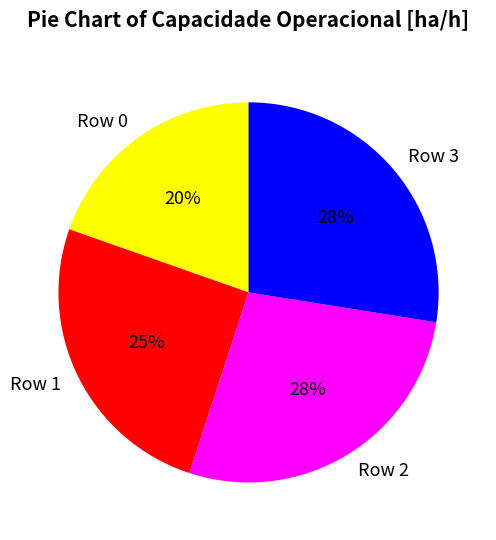

To the nearest percent, what is the difference between the largest and smallest slice percentages?

8%